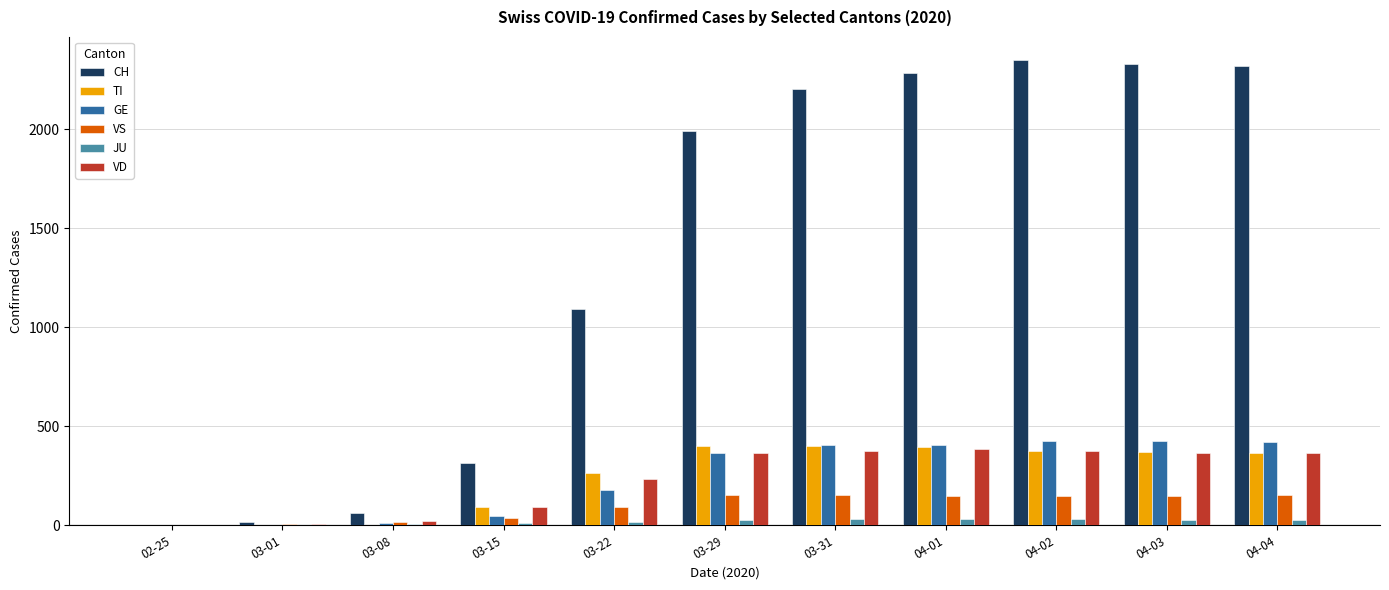

The TI series shows 102 at 03-22. True or false?

False